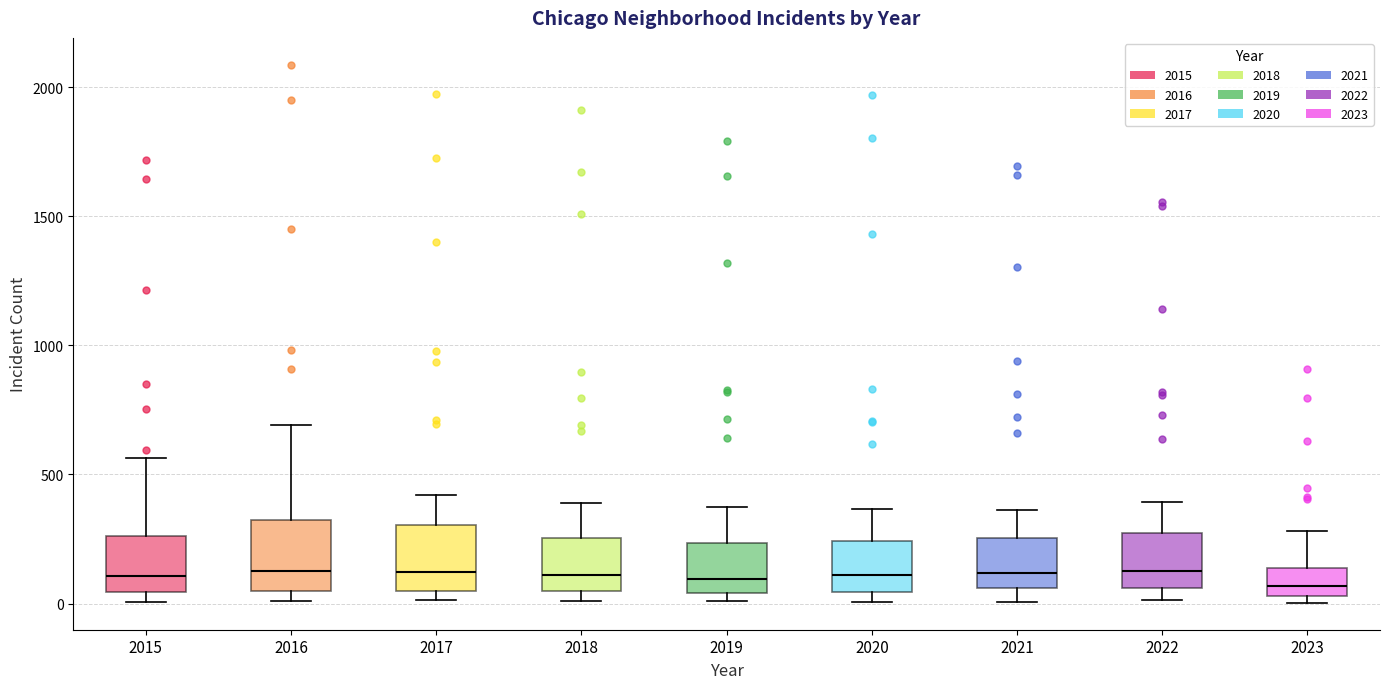

Where does the median line of the box at x = 2021 sit on the y-axis? The values are not printed on the chart, so give them approximately, as read against the axis.

100